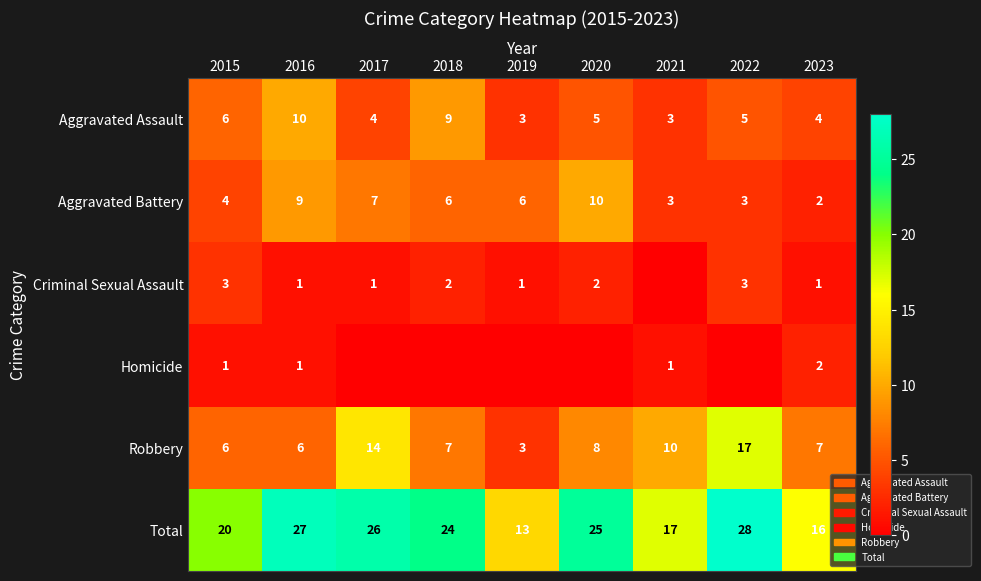

The Criminal Sexual Assault series shows 5 at 2022. True or false?

False